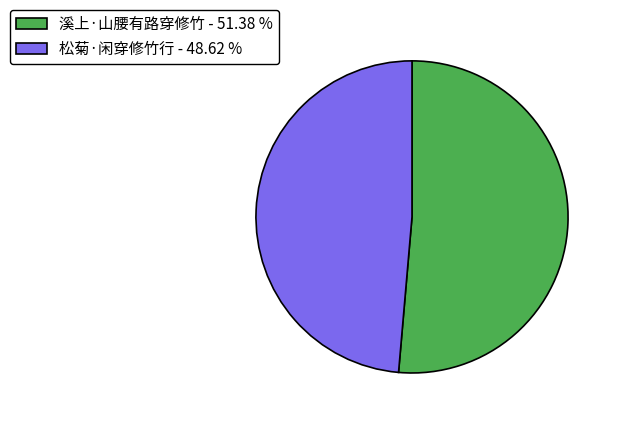

Is 溪上·山腰有路穿修竹 - 51.38 % the majority of the pie?

Yes